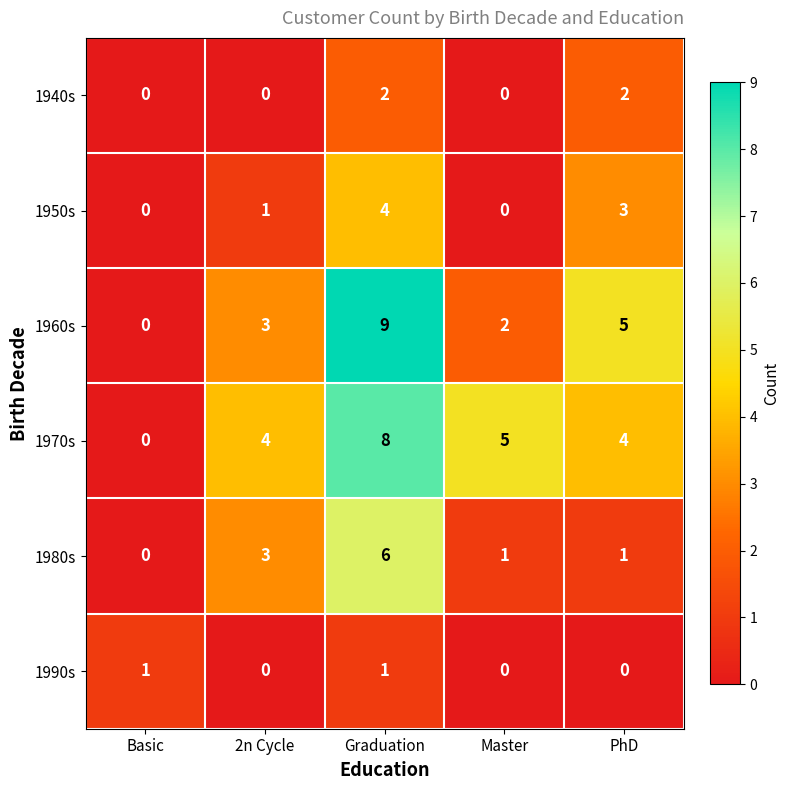

List the series in order of their peak value, highest first.

1960s, 1970s, 1980s, 1950s, 1940s, 1990s